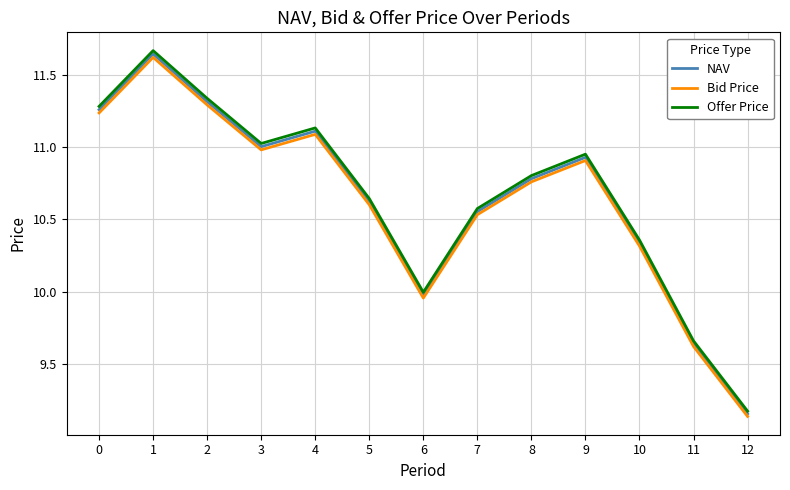

The value of NAV at 7 is 16.9. True or false?

False